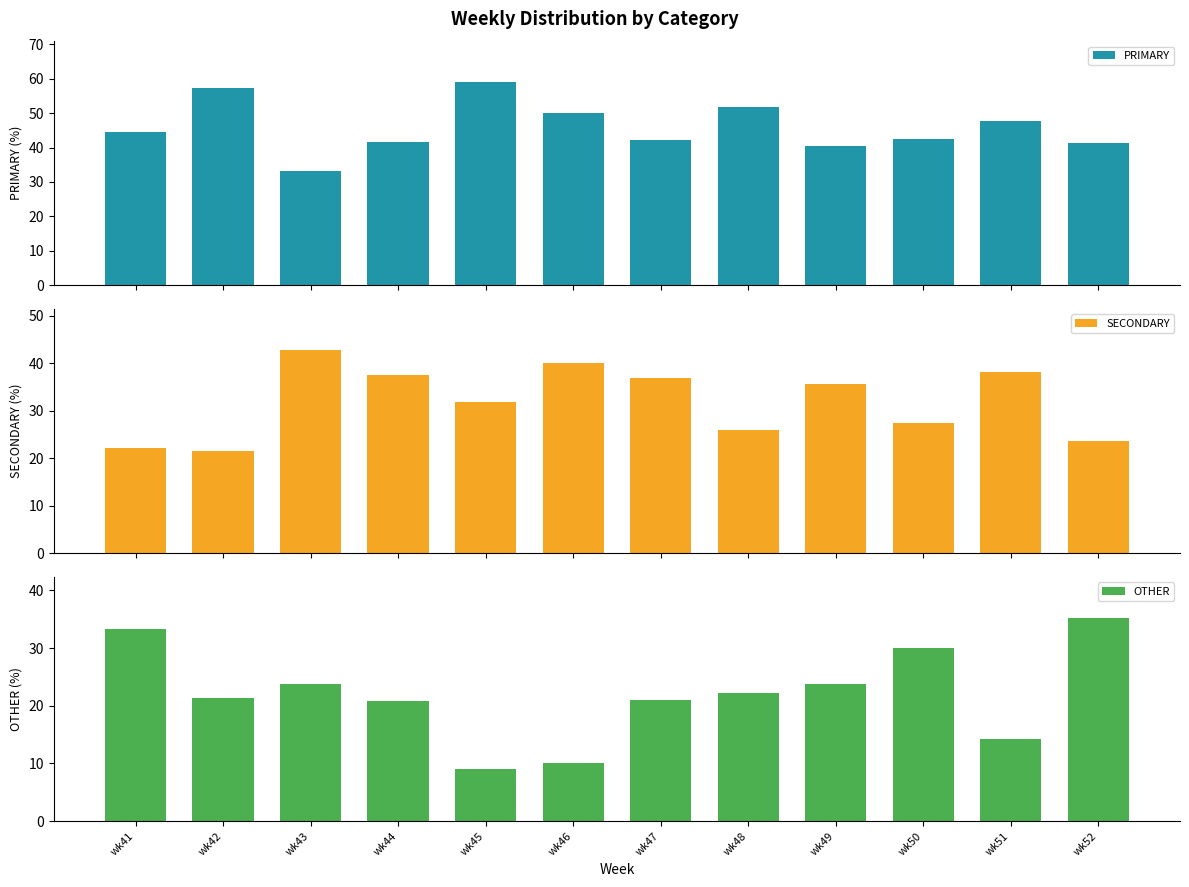

At wk45, list the series in order from largest to smallest.

PRIMARY, SECONDARY, OTHER